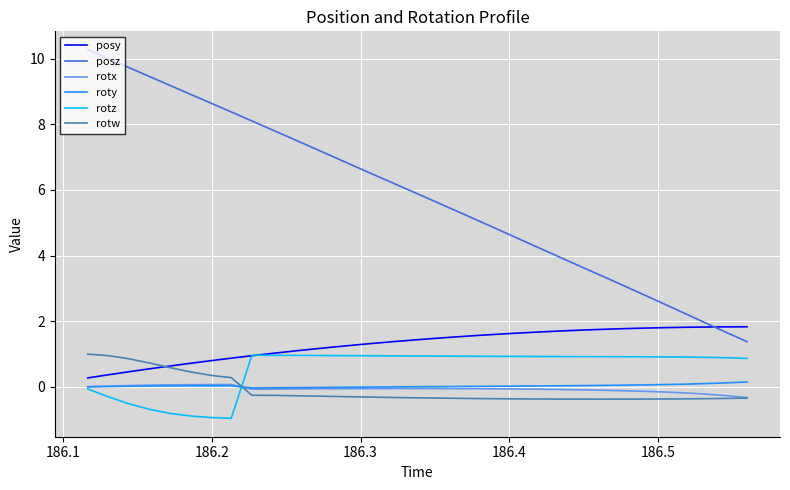

True or false: rotz and posz cross at least once.

False